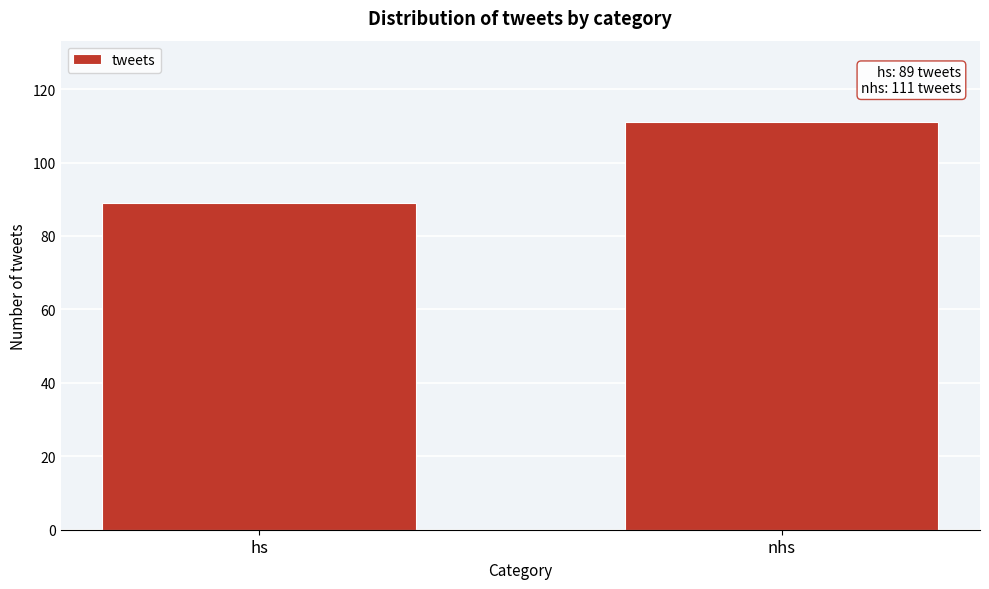

Reading left to right, list all the values displayed in this chart.

89	111